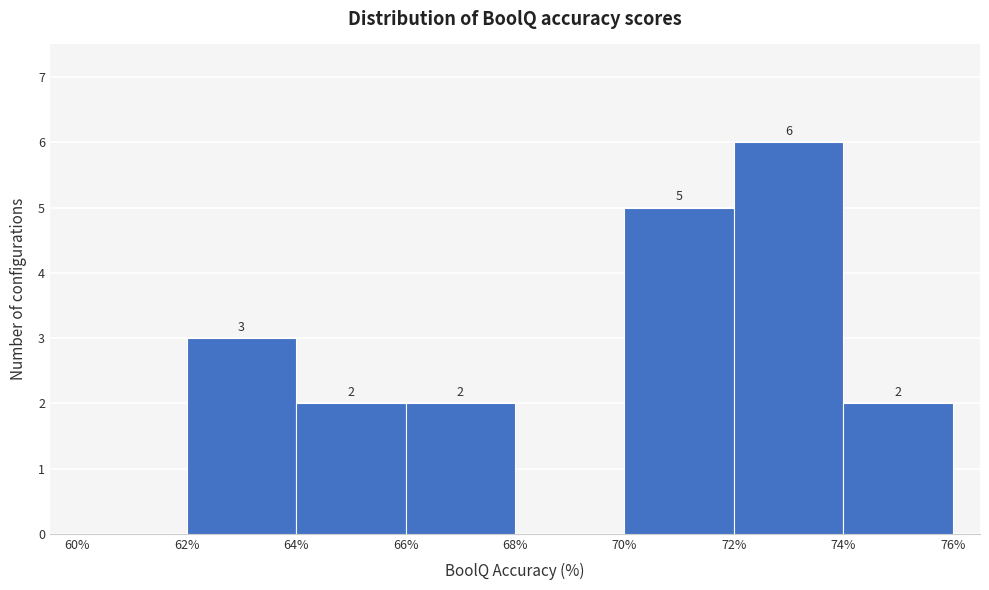

Which range on the x-axis has the tallest bar?

72% to 74%